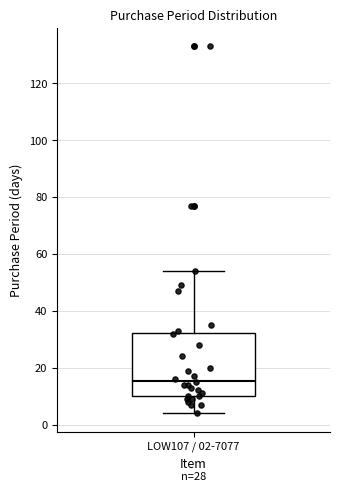

Where is the upper edge of the box for LOW107 / 02-7077 on the y-axis? The values are not printed on the chart, so give them approximately, as read against the axis.

32